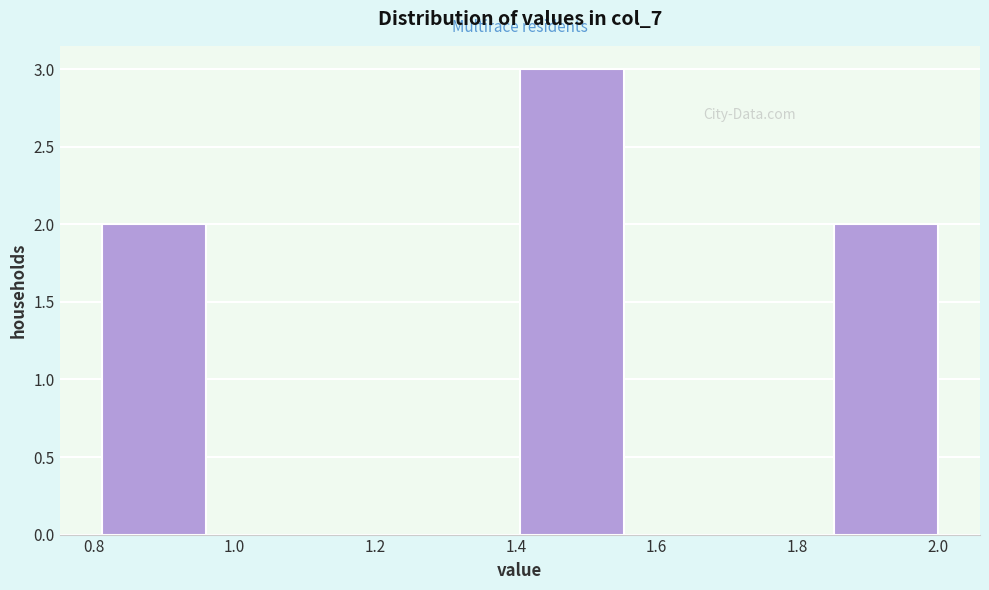

Reading left to right, transcribe this chart: for each bar, give the range it covers on the x-axis and its height. Neither the bar edges nor the heights are printed on the chart, so give them approximately, as read against the axes.

0.82 to 0.96: 2
0.96 to 1.10: 0
1.10 to 1.26: 0
1.26 to 1.40: 0
1.40 to 1.56: 3
1.56 to 1.70: 0
1.70 to 1.86: 0
1.86 to 2.00: 2